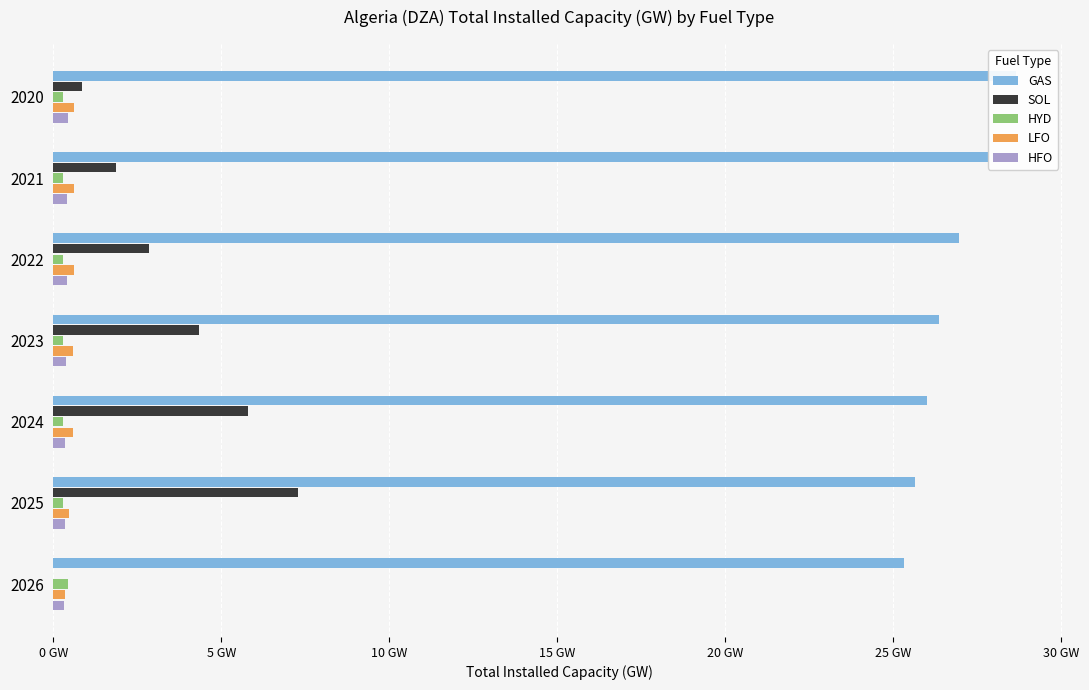

How many HYD values are between 0 and 1?

7